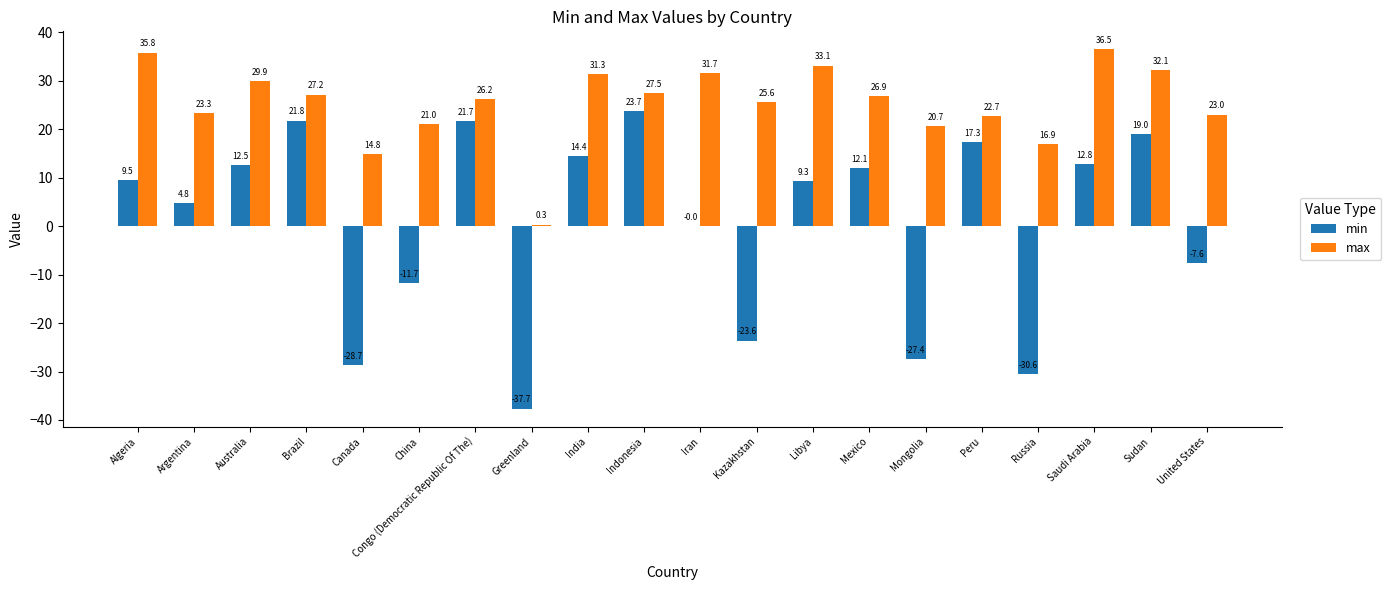

How many values in the min series exceed 9?

11